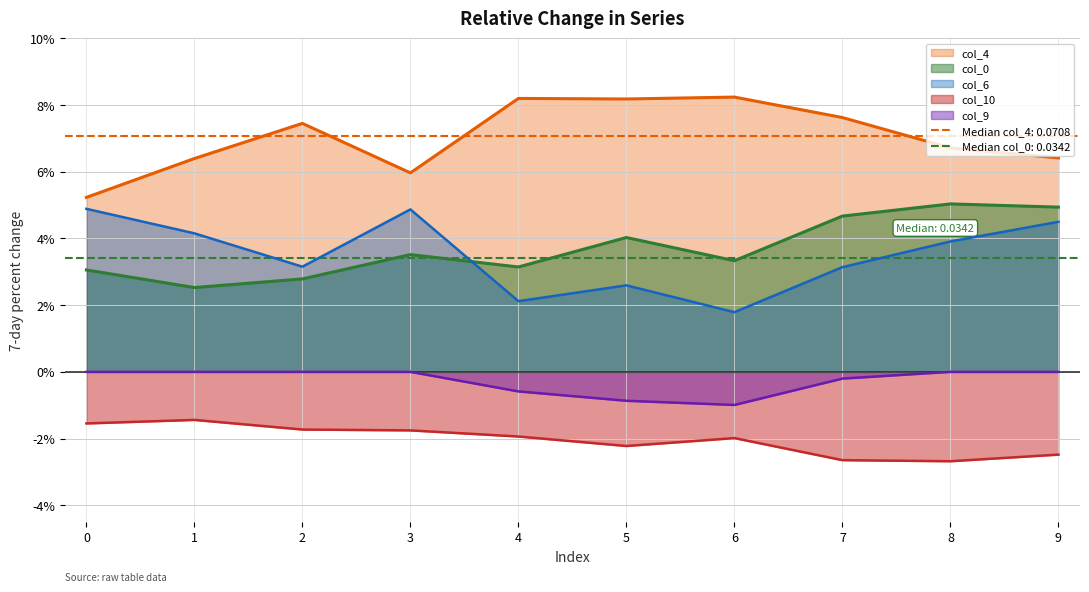

At which category is the sum across all series the highest?

9